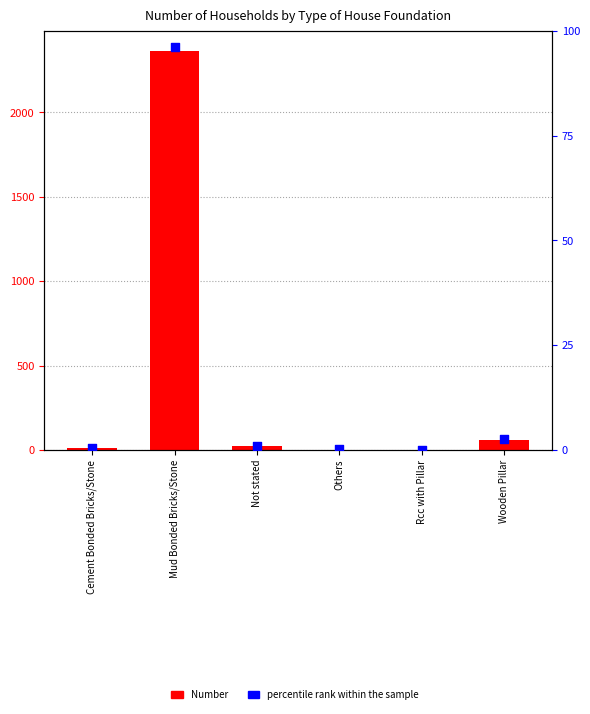

Is the value of percentile rank within the sample at Rcc with Pillar greater than the value of Number at Not stated?

No